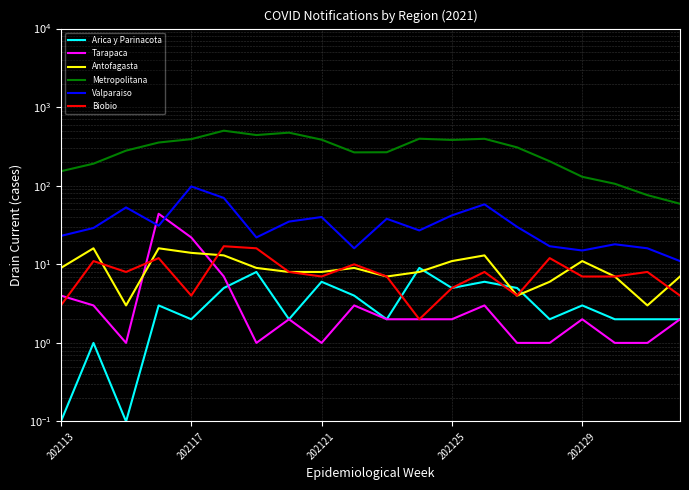

How many lines are shown in the chart?

6